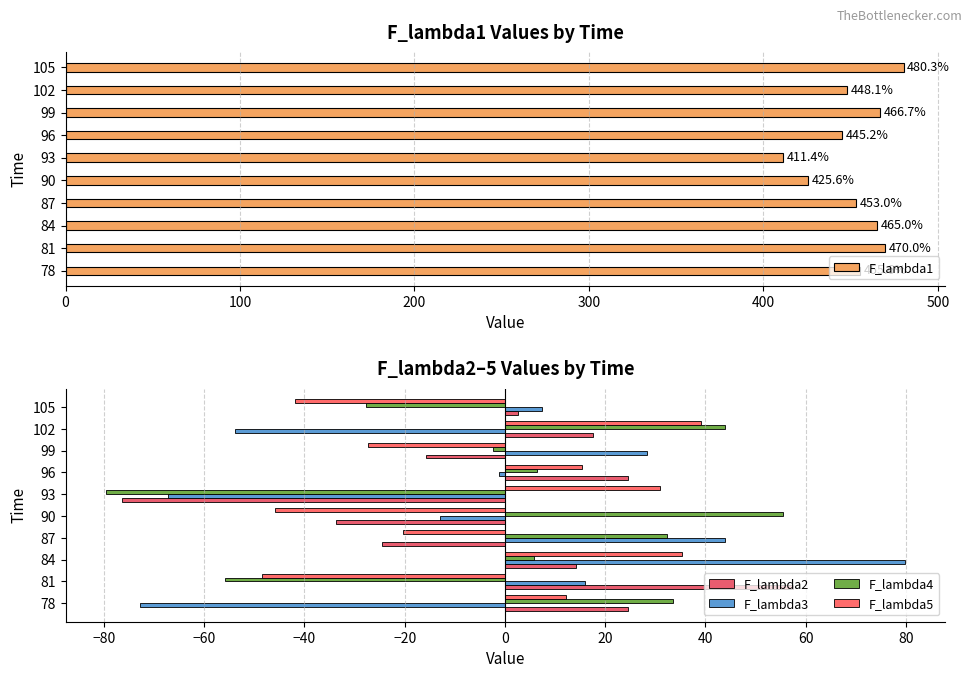

How many bars are there in each group?

5